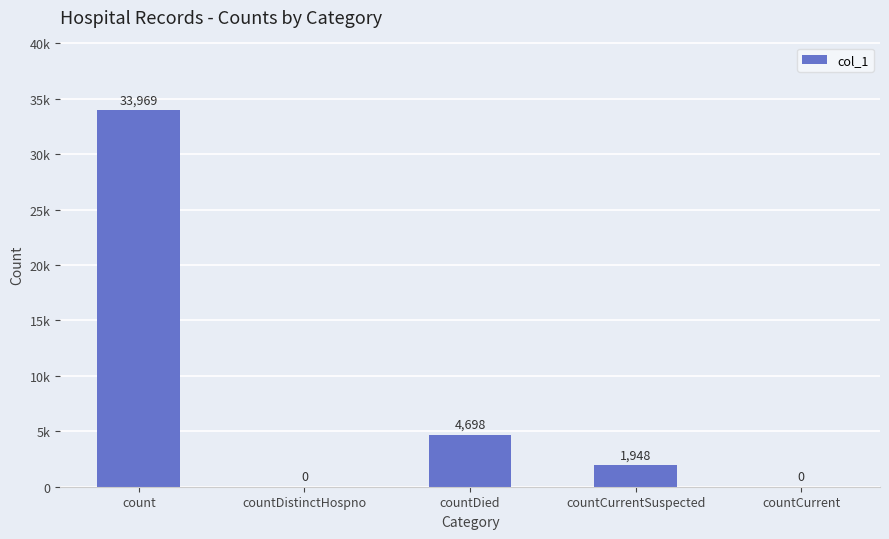

Are the bars horizontal?

No